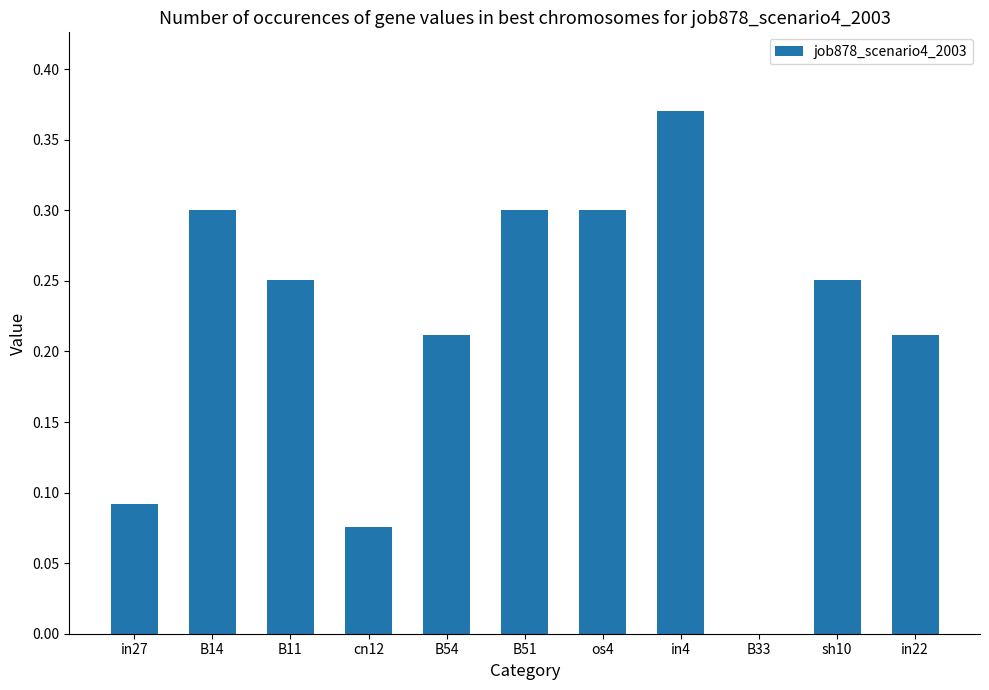

What is the sum of all values?

2.4